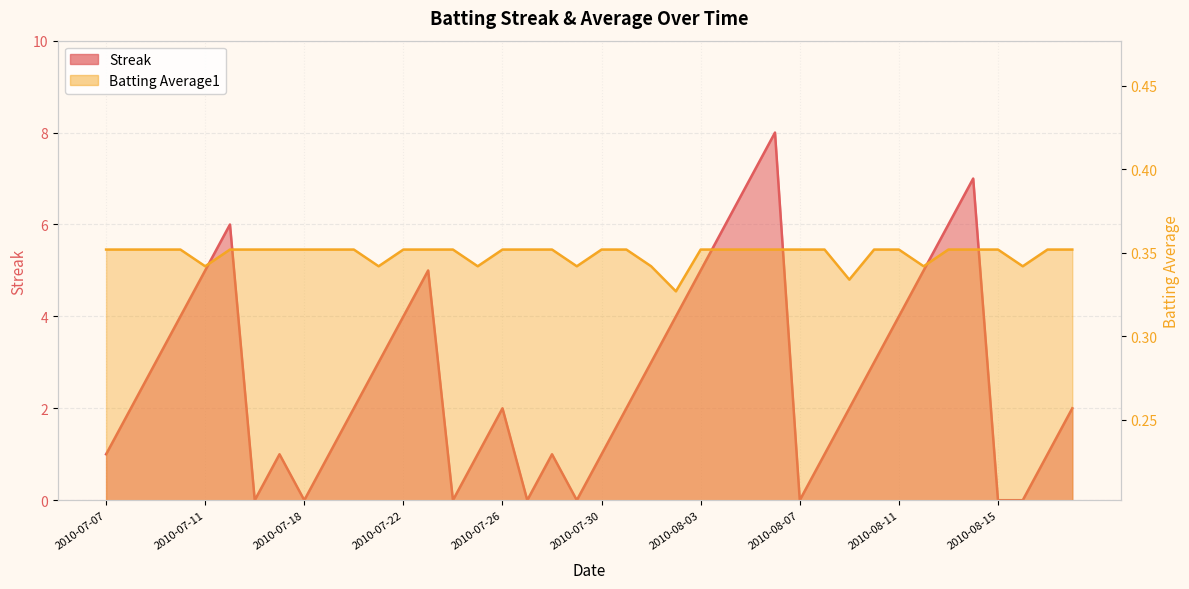

Which label corresponds to the largest value in the chart?

2010-08-06